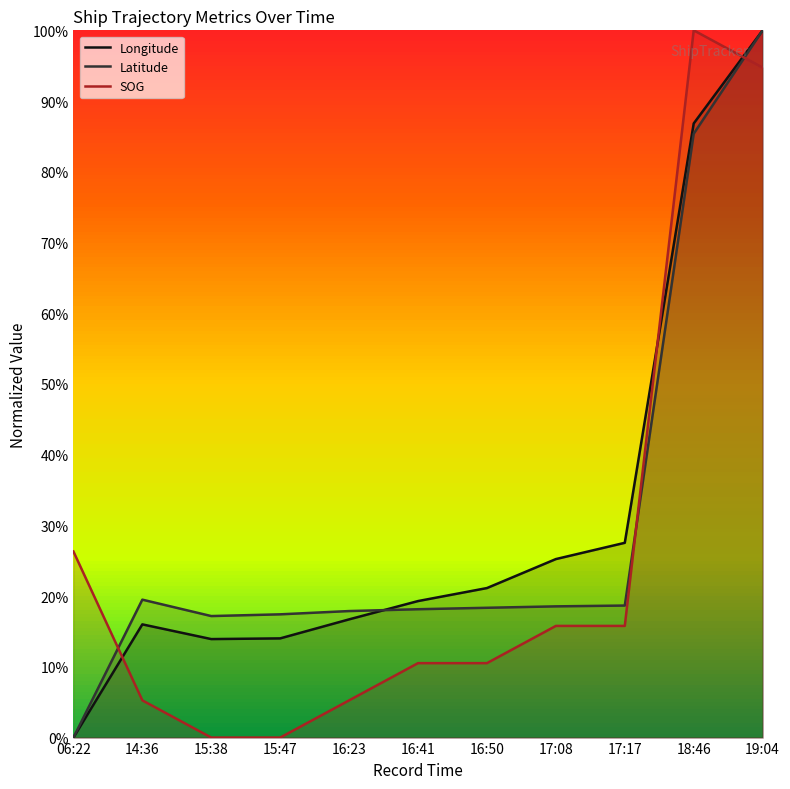

Rank the series by their maximum value, from lowest to highest.

Longitude, Latitude, SOG